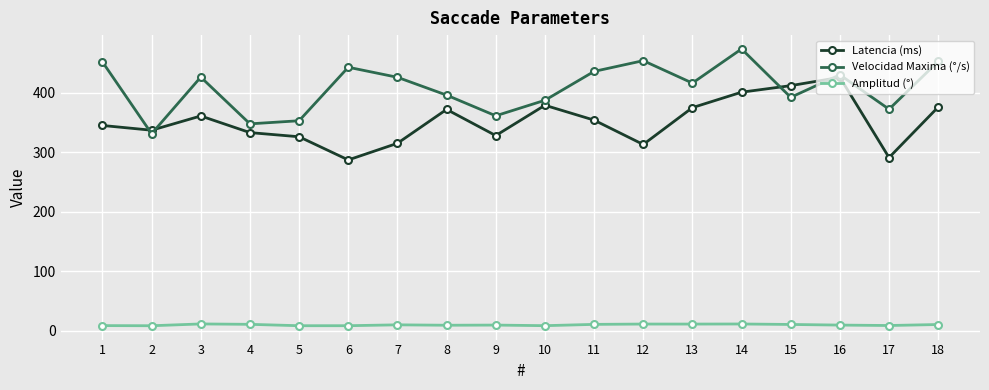

At which category is the sum across all series the highest?

14